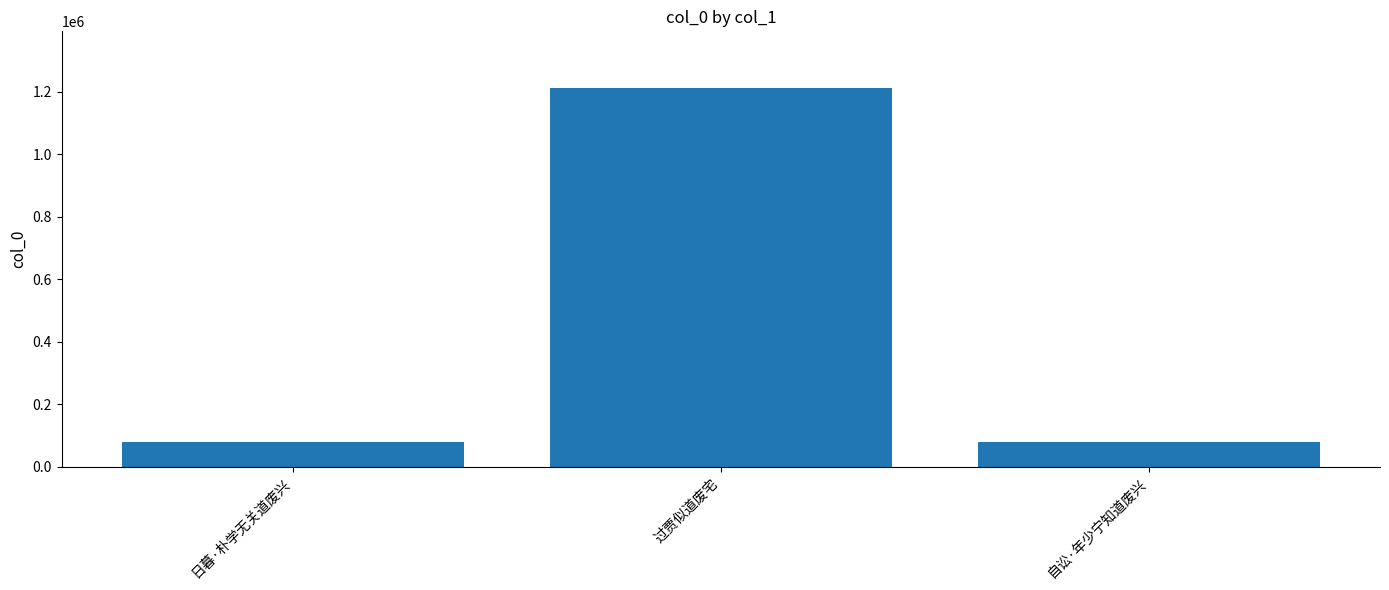

True or false: the data shows 78213 at 日暮·朴学无关道废兴.

True